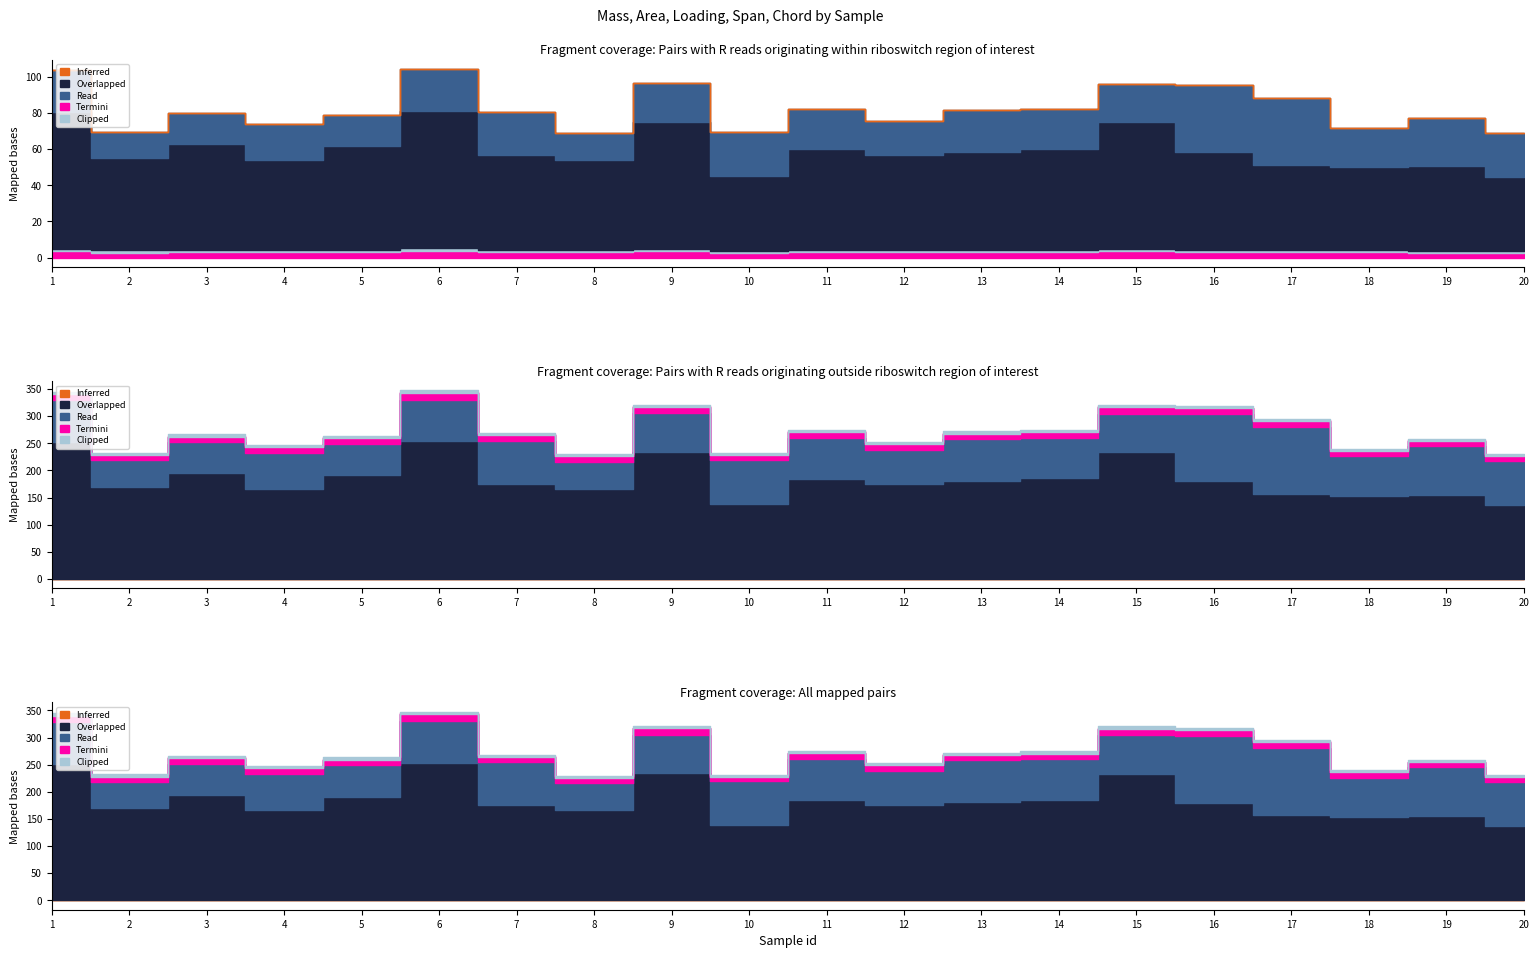

Between 2 and 3, which series saw the biggest shift?

Overlapped